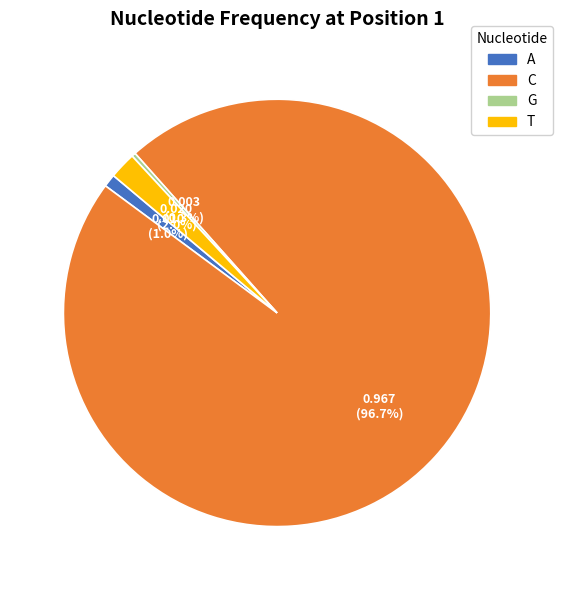

To the nearest percent, what is the combined percentage of C and T?

99%